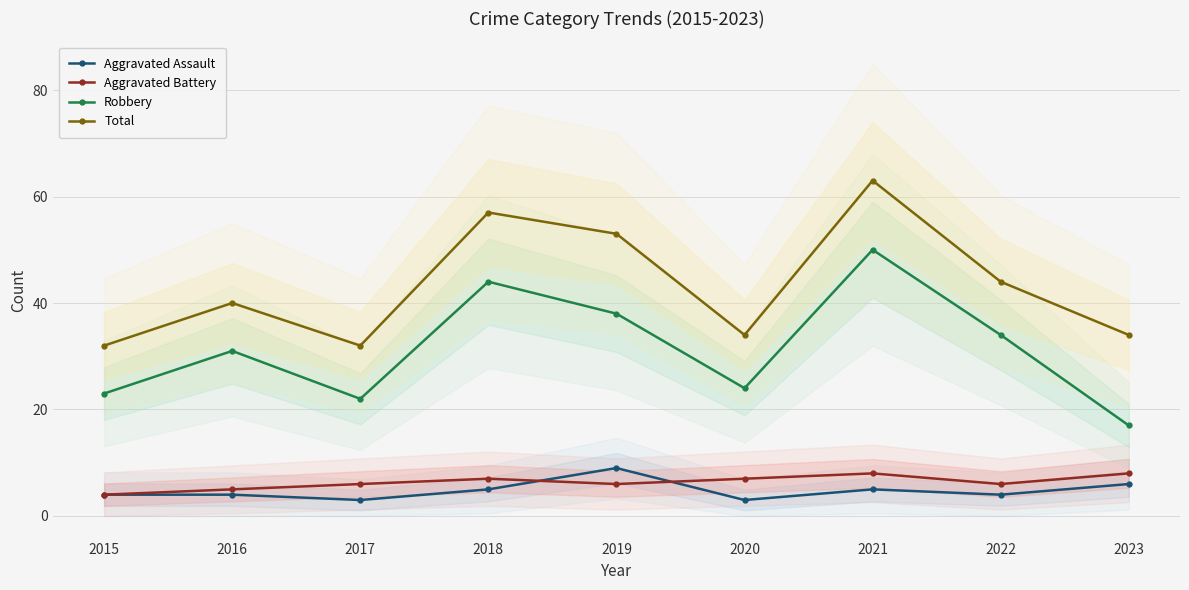

Where is Robbery nearest to the value 33?

2022